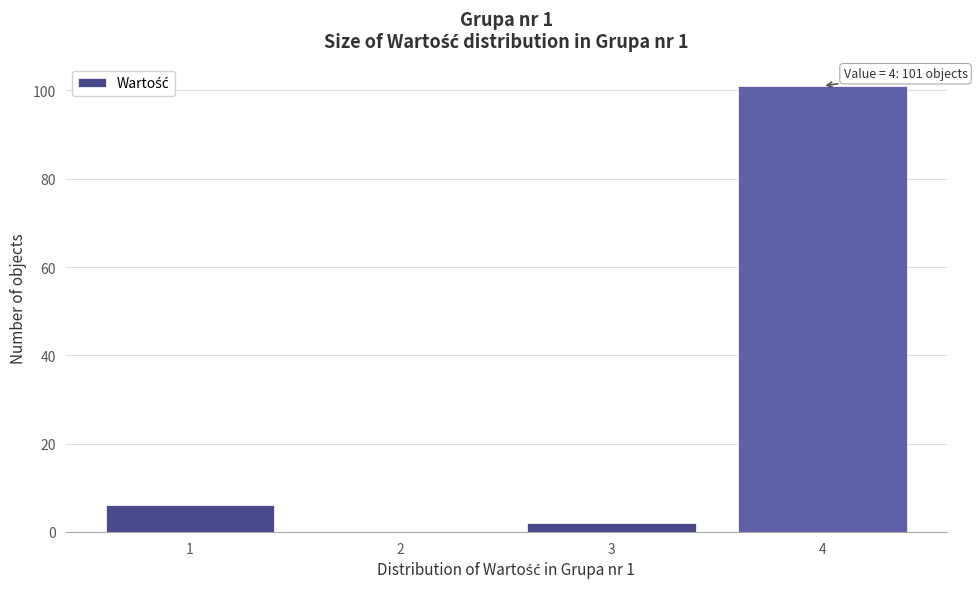

Over which range of the x-axis is the bar tallest?

3.5 to 4.5